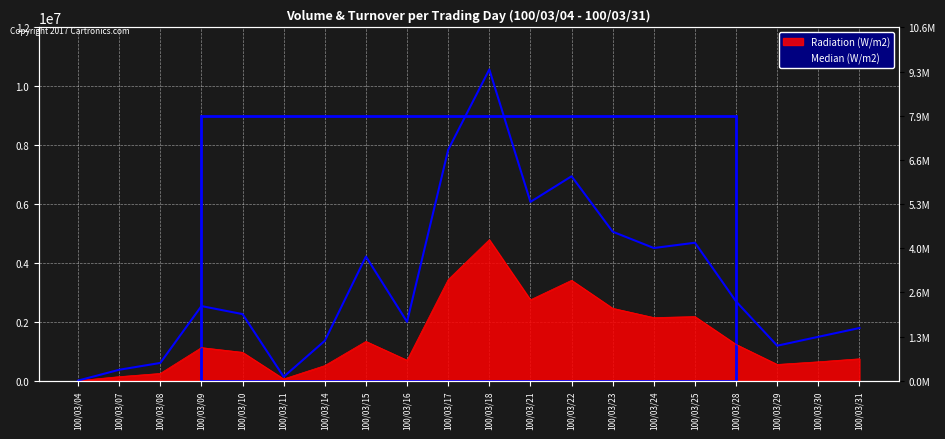

True or false: Radiation (W/m2) and Median (W/m2) intersect in this chart.

False